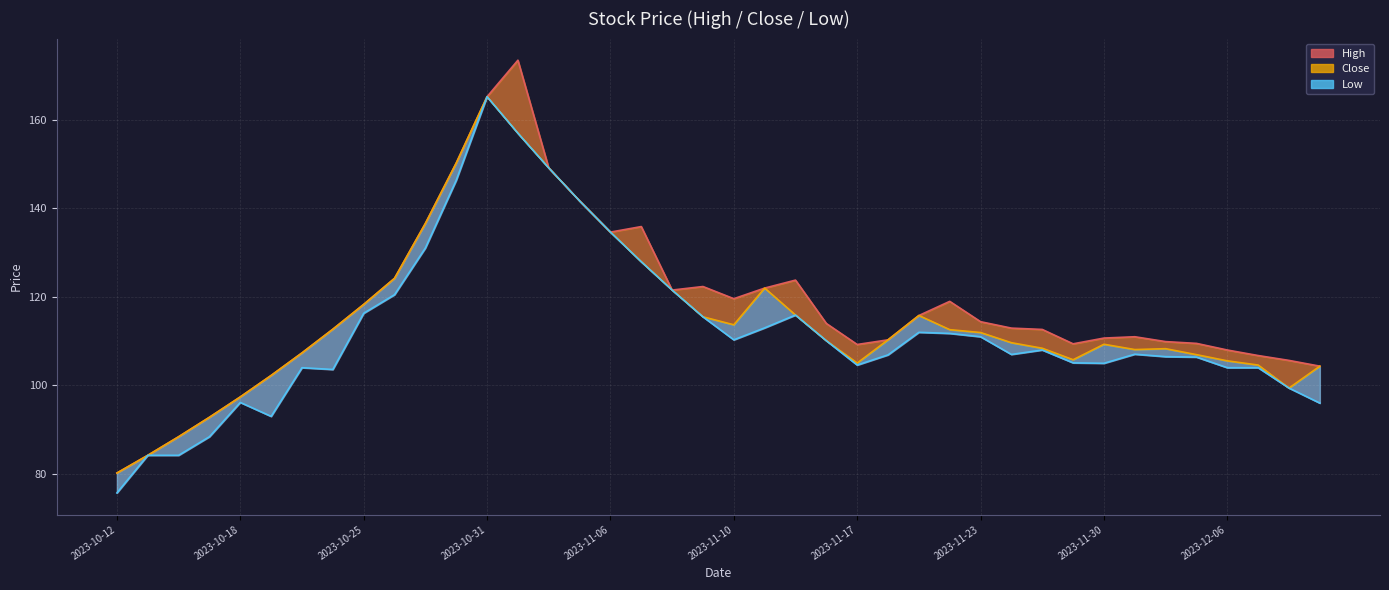

Reading right to left, list all the values displayed in this chart.

High-line: 104.3	105.7	106.8	108.0	109.5	109.9	111.0	110.7	109.4	112.7	112.9	114.4	119.0	115.8	110.3	109.2	114.0	123.8	122.0	119.6	122.3	121.6	135.9	134.6	141.7	149.1	173.5	165.2	150.2	136.6	124.2	118.3	112.7	107.3	102.2	97.4	92.8	88.4	84.2	80.2
Close-line: 104.3	99.4	104.6	105.6	106.9	108.3	108.1	109.3	105.8	108.4	109.7	111.9	112.6	115.8	110.3	105.1	110.1	115.9	122.0	113.7	115.5	121.6	127.9	134.6	141.7	149.1	157.0	165.2	150.2	136.6	124.2	118.3	112.7	107.3	102.2	97.4	92.8	88.4	84.2	80.2
Low-line: 96.0	99.4	104.0	104.0	106.4	106.5	107.1	105.0	105.1	108.0	107.0	111.0	111.8	112.0	106.9	104.6	110.1	115.9	113.0	110.3	115.5	121.6	127.9	134.6	141.7	149.1	157.0	165.2	146.4	131.1	120.5	116.3	103.6	104.0	93.0	96.2	88.4	84.2	84.2	75.7